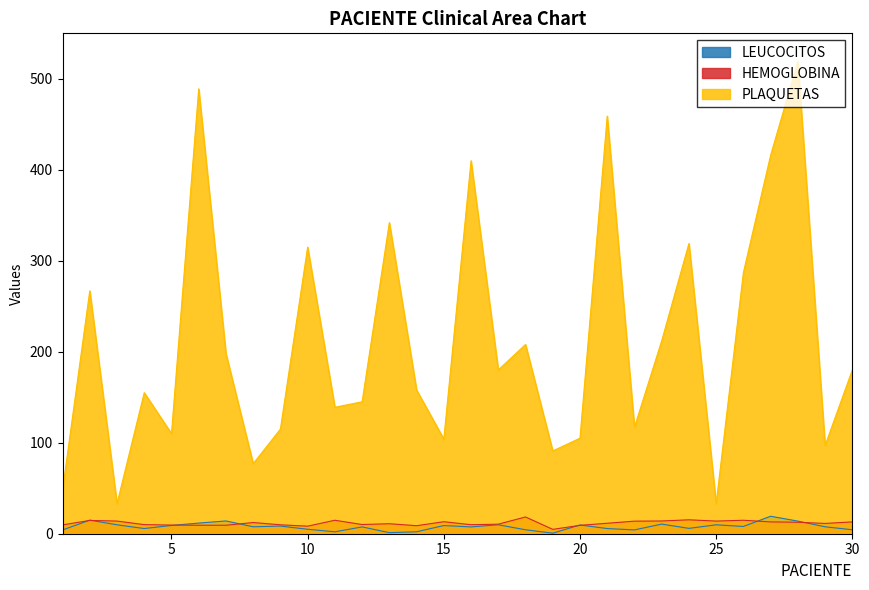

True or false: LEUCOCITOS has a value of 5.9 at 18.

False